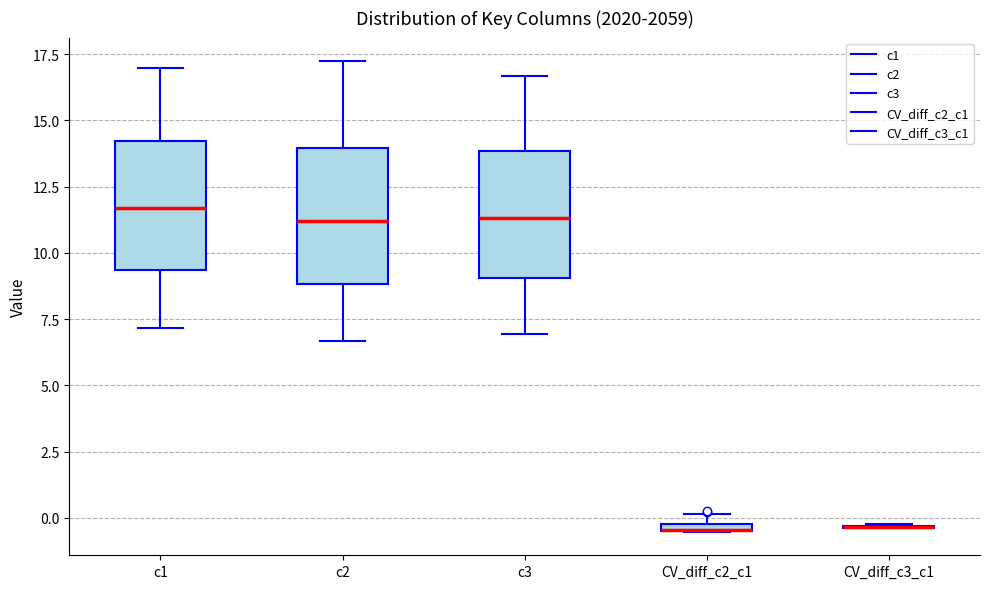

Where is the upper edge of the box for c3 on the y-axis? The values are not printed on the chart, so give them approximately, as read against the axis.

14.0